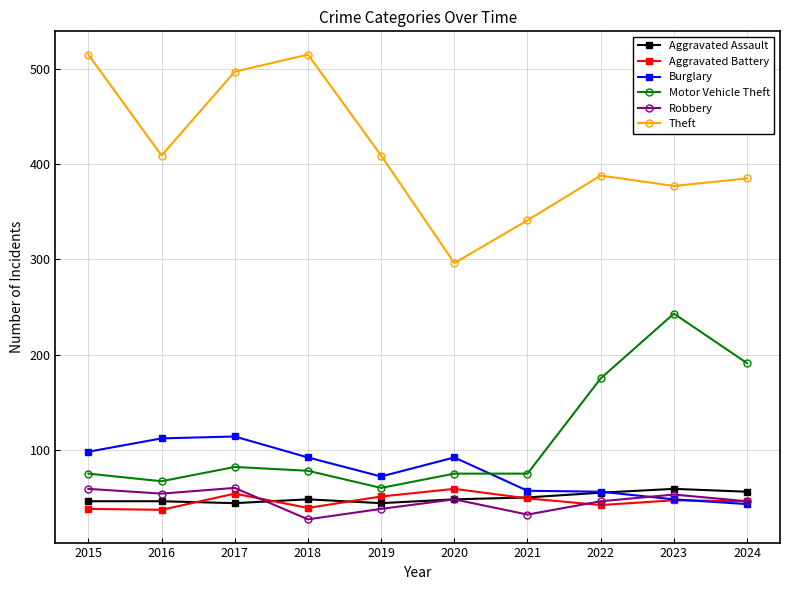

The value of Aggravated Assault at 2017 is 44. True or false?

True